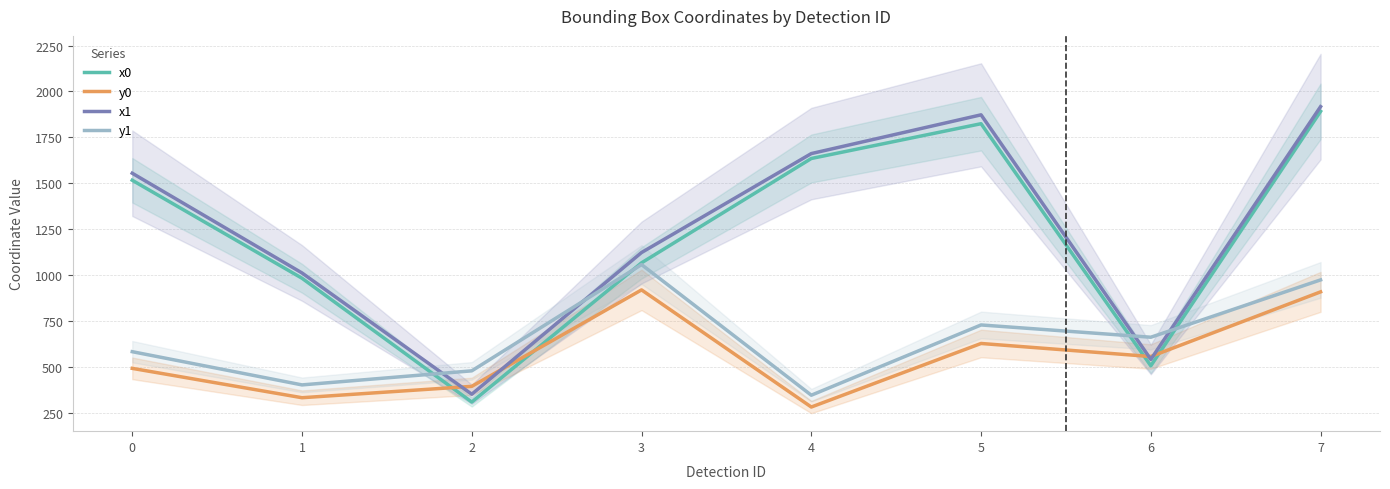

Does the chart have visible grid lines?

Yes